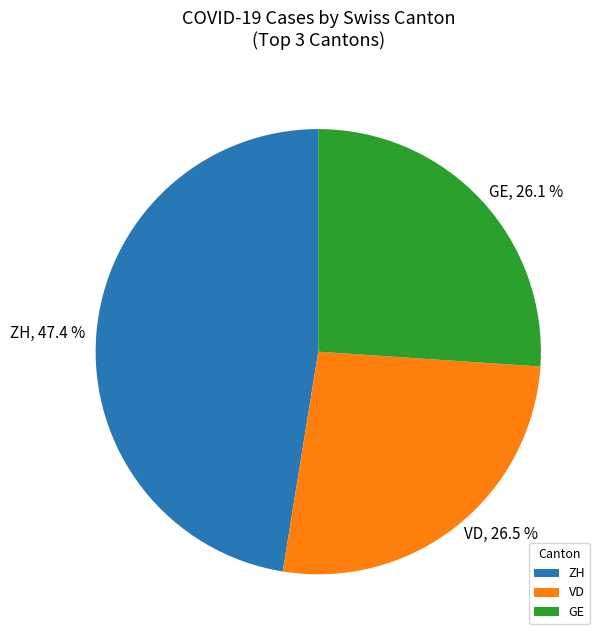

Which has a higher value, GE or ZH?

ZH